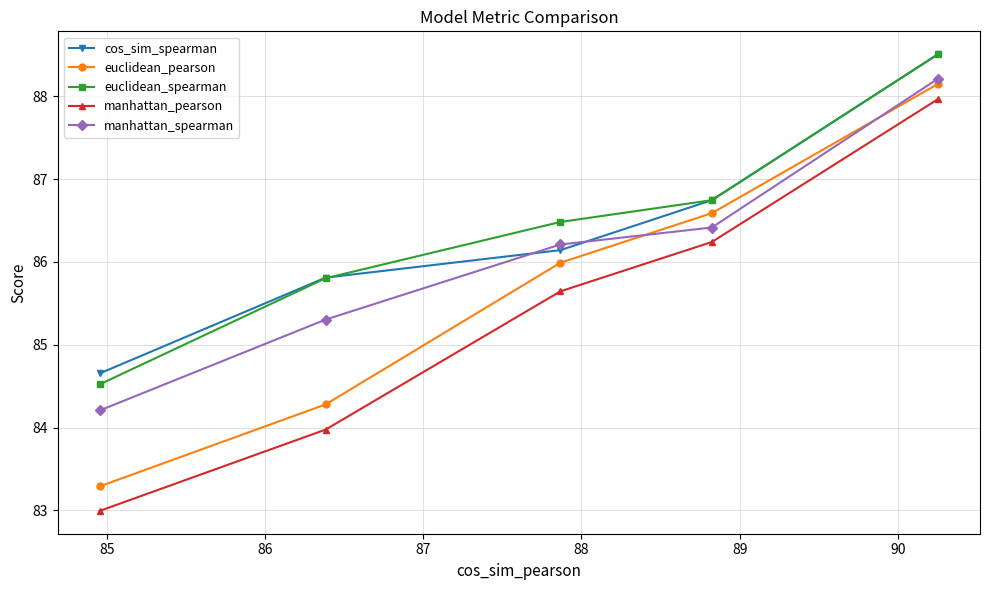

Reading right to left, list all the values displayed in this chart.

cos_sim_spearman: 88.5	86.7	86.1	85.8	84.7
euclidean_pearson: 88.1	86.6	86.0	84.3	83.3
euclidean_spearman: 88.5	86.7	86.5	85.8	84.5
manhattan_pearson: 88.0	86.2	85.6	84.0	83.0
manhattan_spearman: 88.2	86.4	86.2	85.3	84.2